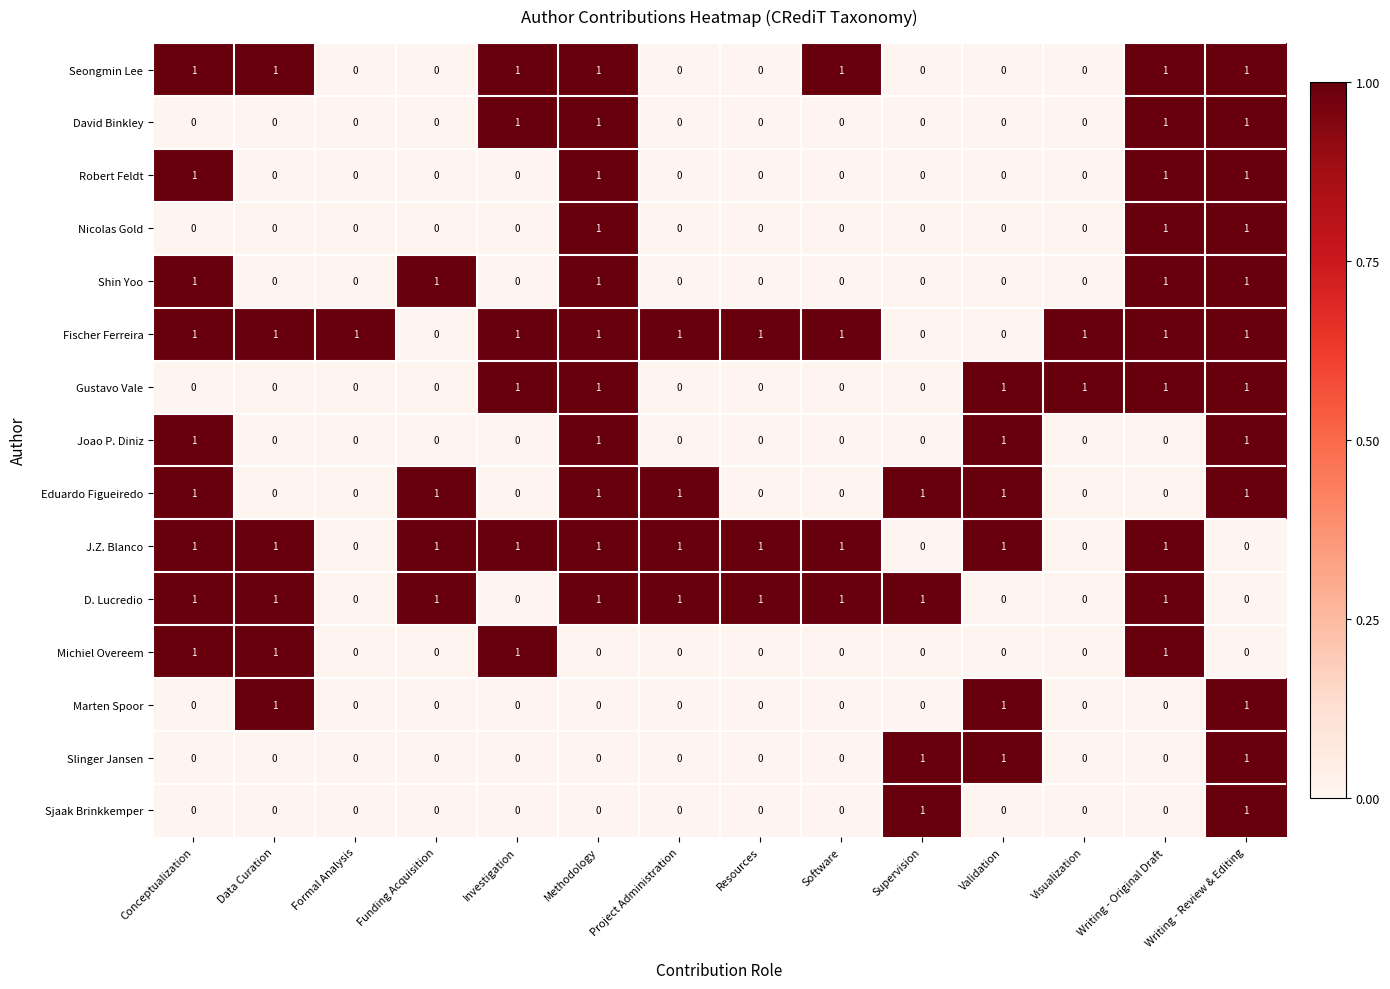

At how many categories does at least one series exceed 0?

14